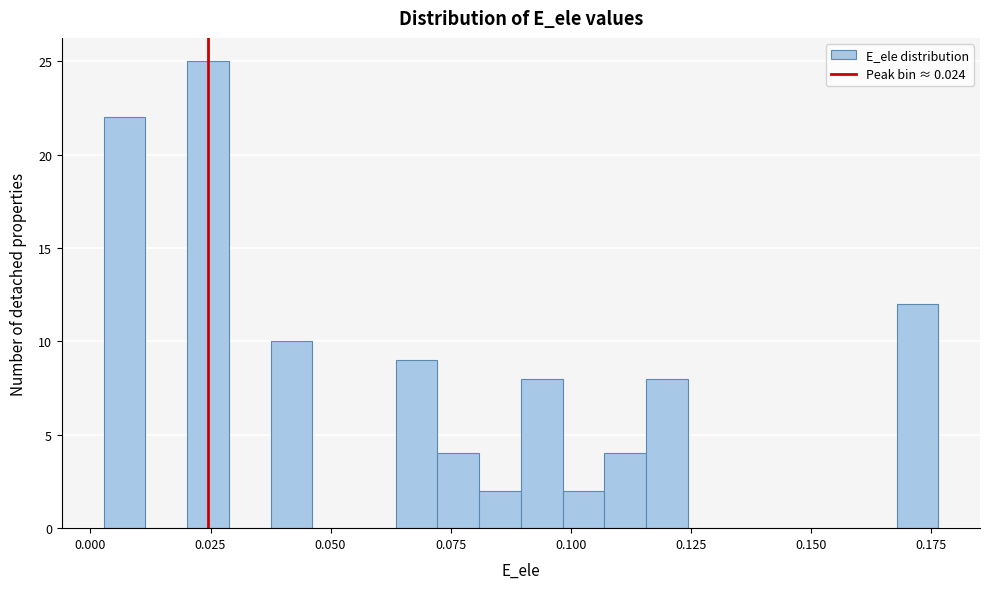

Read against the x-axis, roughly where is the centre of the tallest bar?

0.025